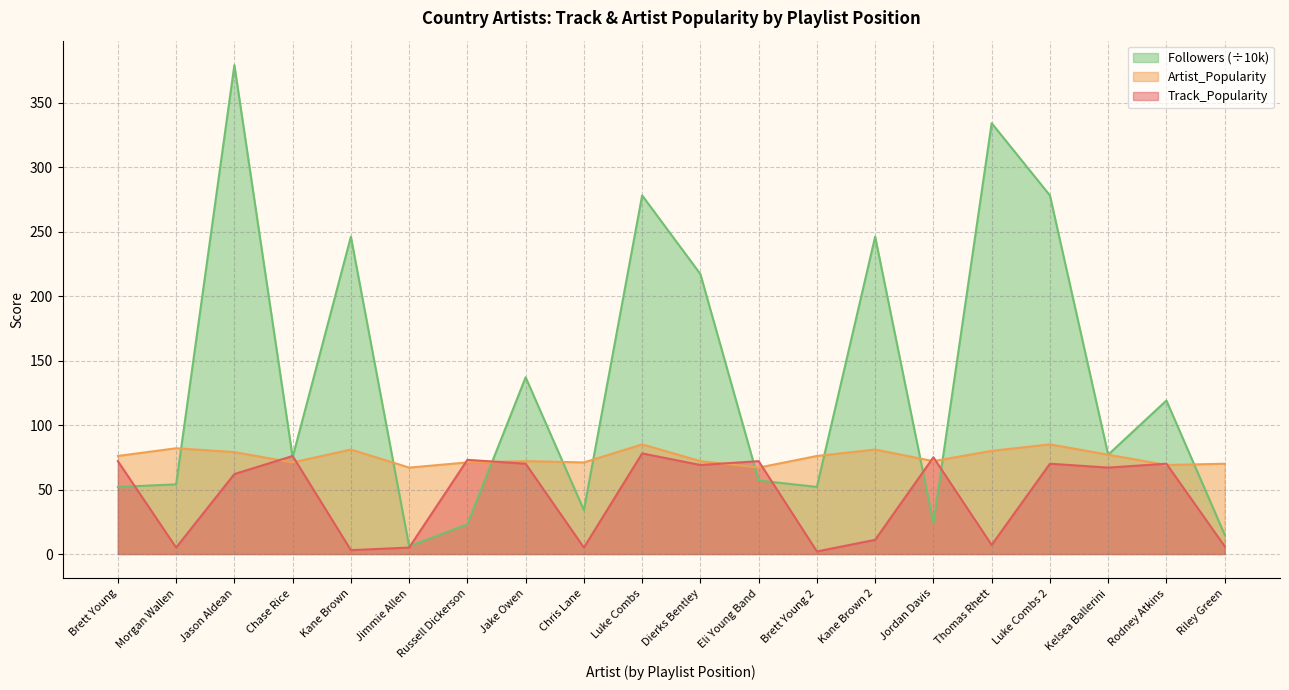

The value of Track_Popularity at Riley Green is 10. True or false?

False